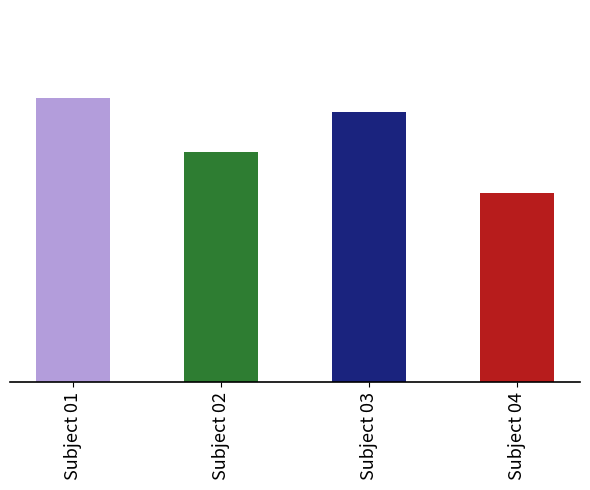

The value at Subject 03 is 58. True or false?

False